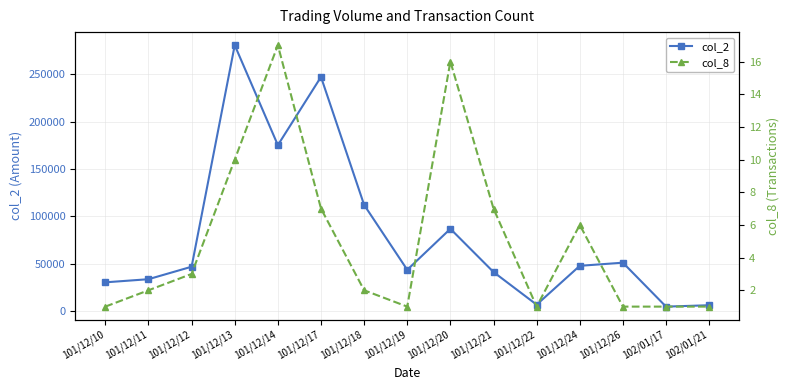

What is the maximum value for col_8?

17